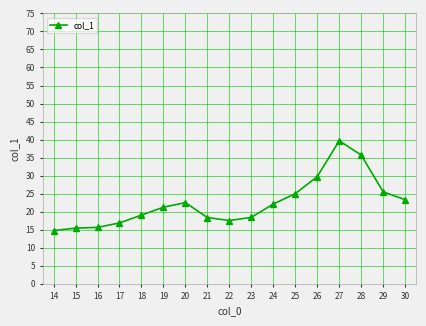

True or false: the data shows 18.4 at 23.

True